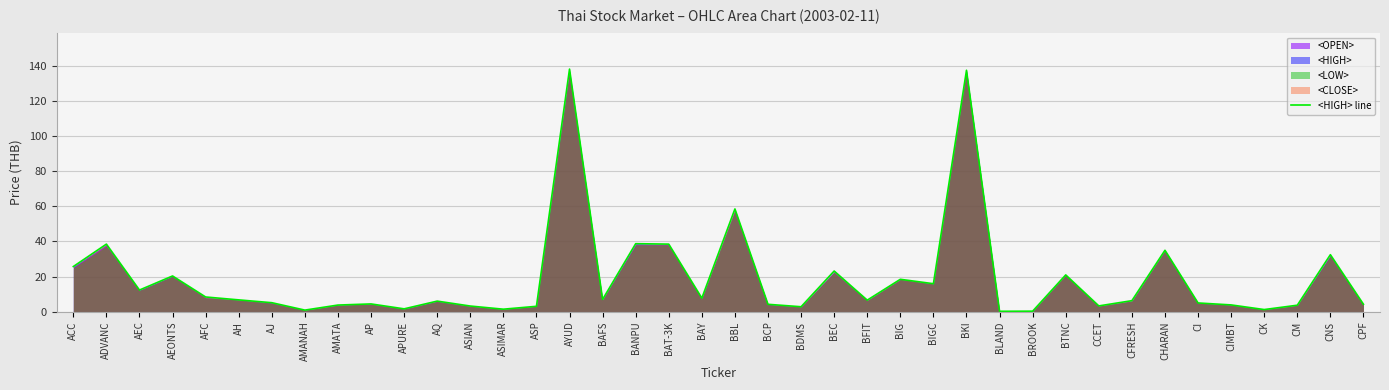

Is it true that the value at BROOK is 0.4?

True